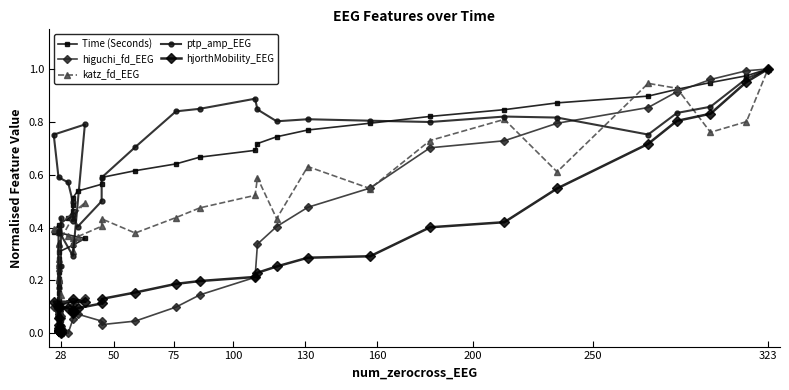

What is the maximum value shown in the chart?

1.0